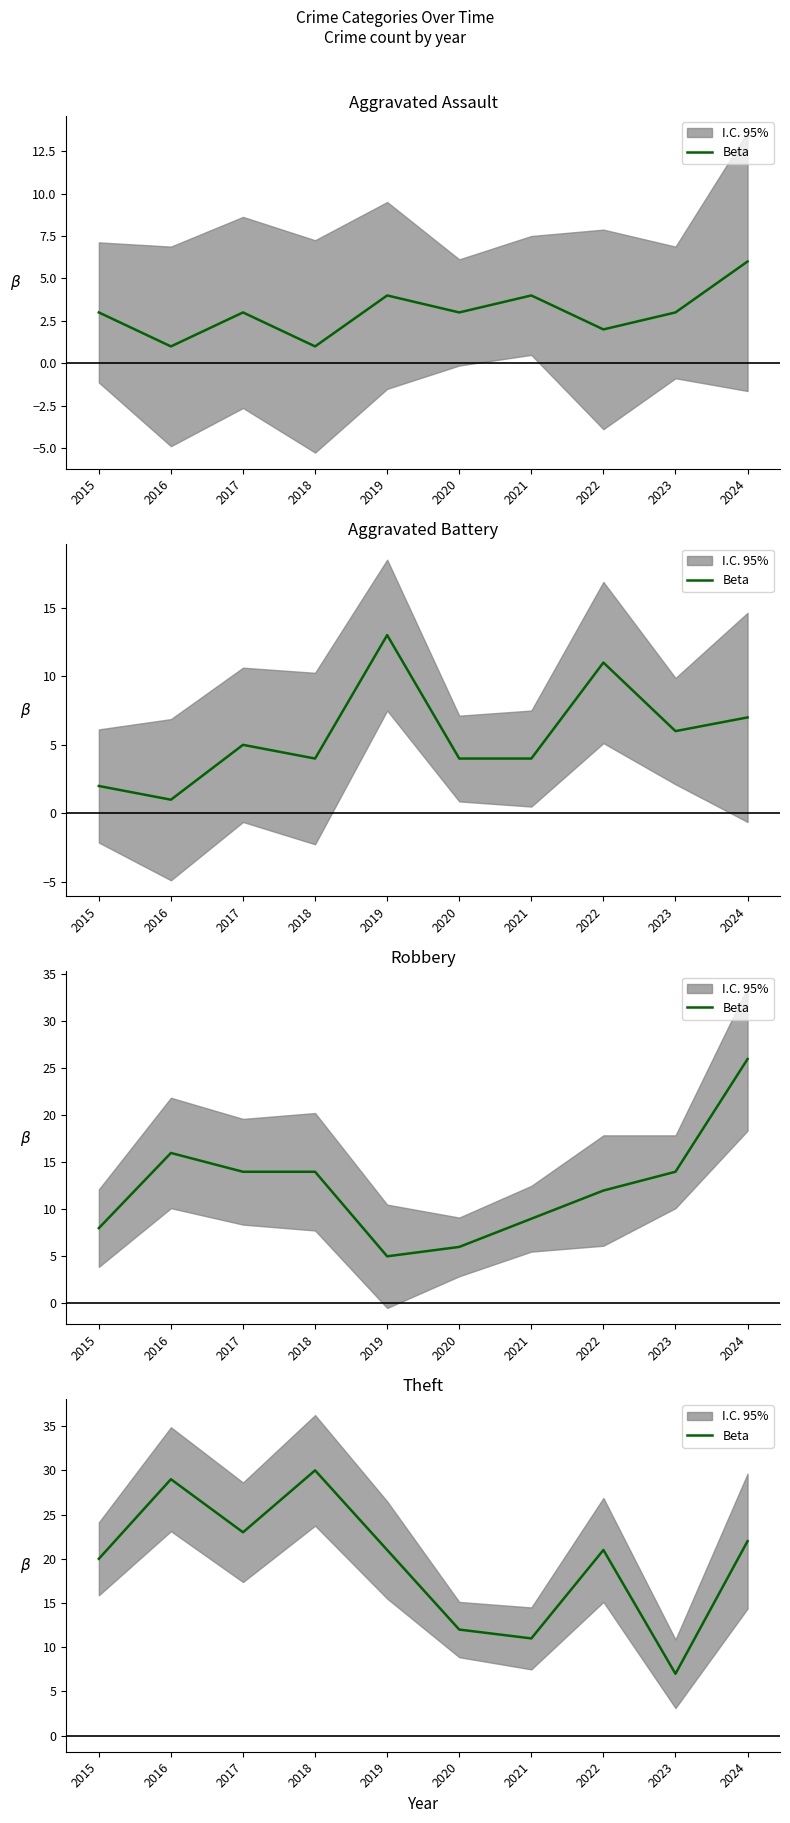

Rank the categories by value from lowest to highest.

2023, 2021, 2020, 2015, 2019, 2022, 2024, 2017, 2016, 2018